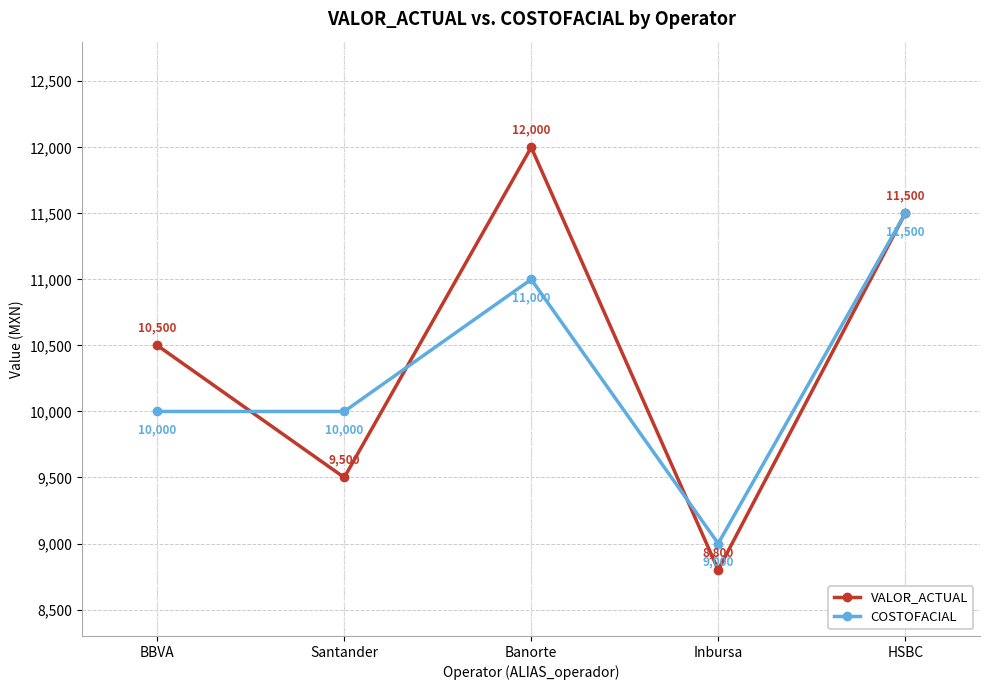

What is the label of the 5th point from the right?

BBVA